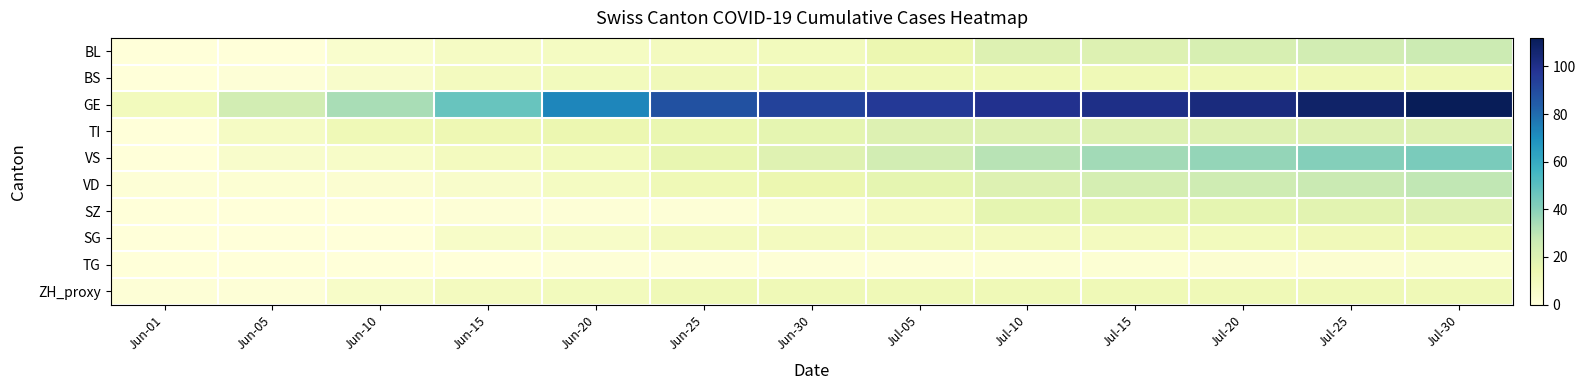

At which category is the sum across all series the highest?

Jul-30